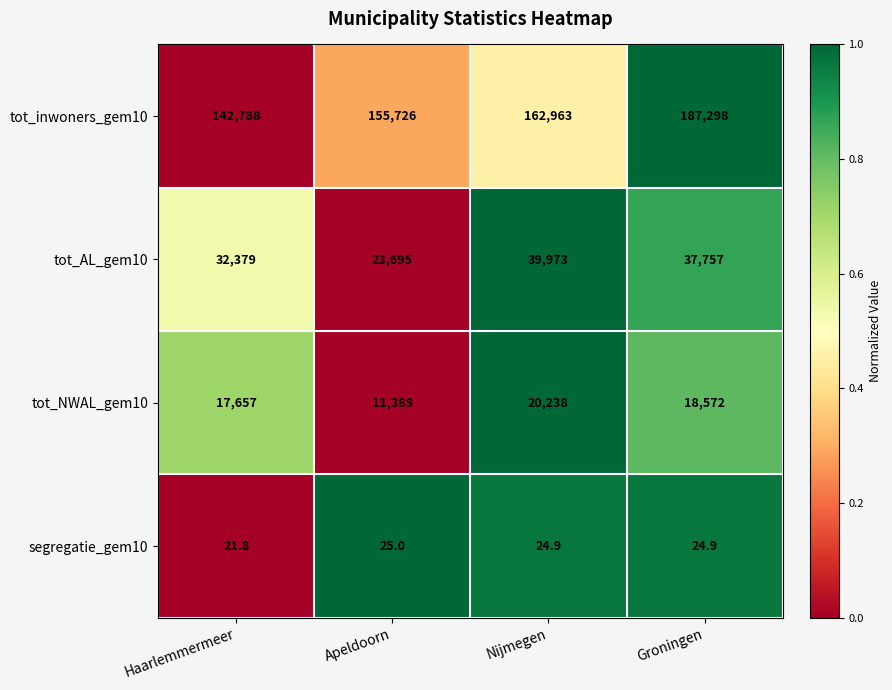

Reading right to left, list all the values displayed in this chart.

tot_inwoners_gem10: 187298.0	162963.0	155726.0	142788.0
tot_AL_gem10: 37757.0	39973.0	23695.0	32379.0
tot_NWAL_gem10: 18572.0	20238.0	11389.0	17657.0
segregatie_gem10: 24.9	24.9	25.0	21.8